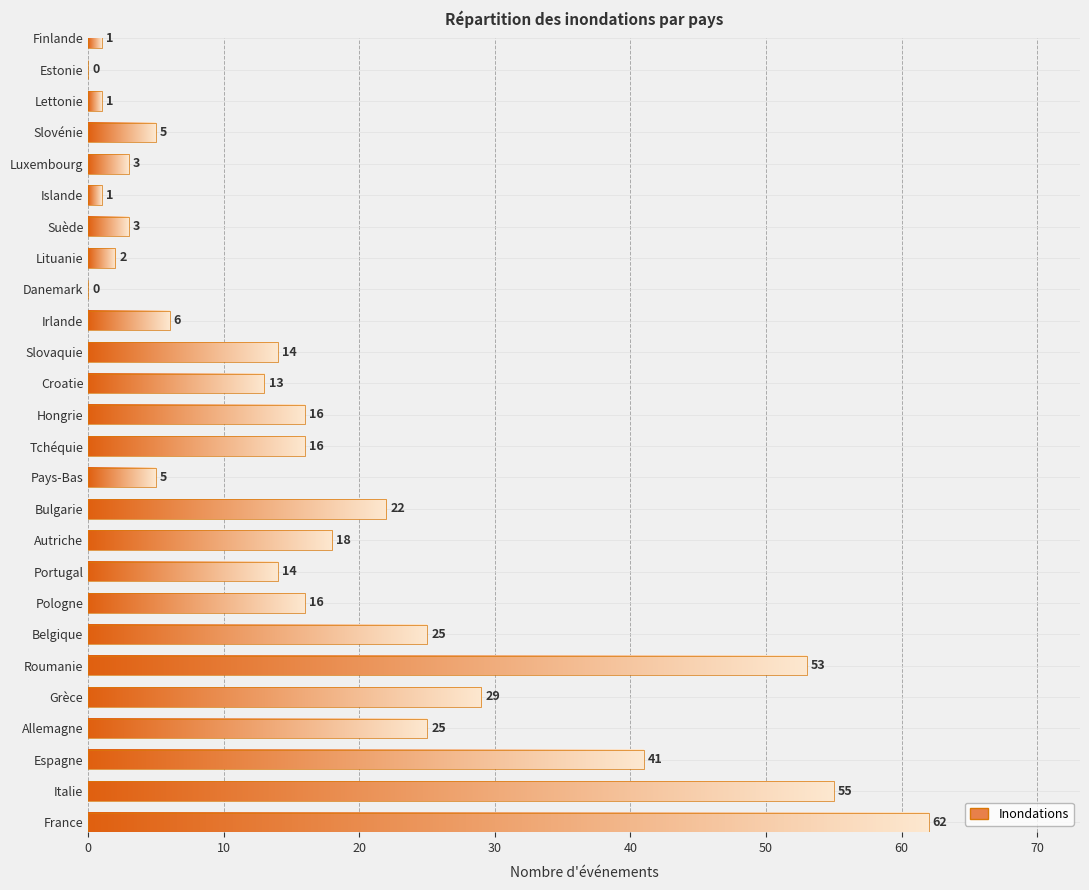

Between Lituanie and Pologne, which is larger?

Pologne